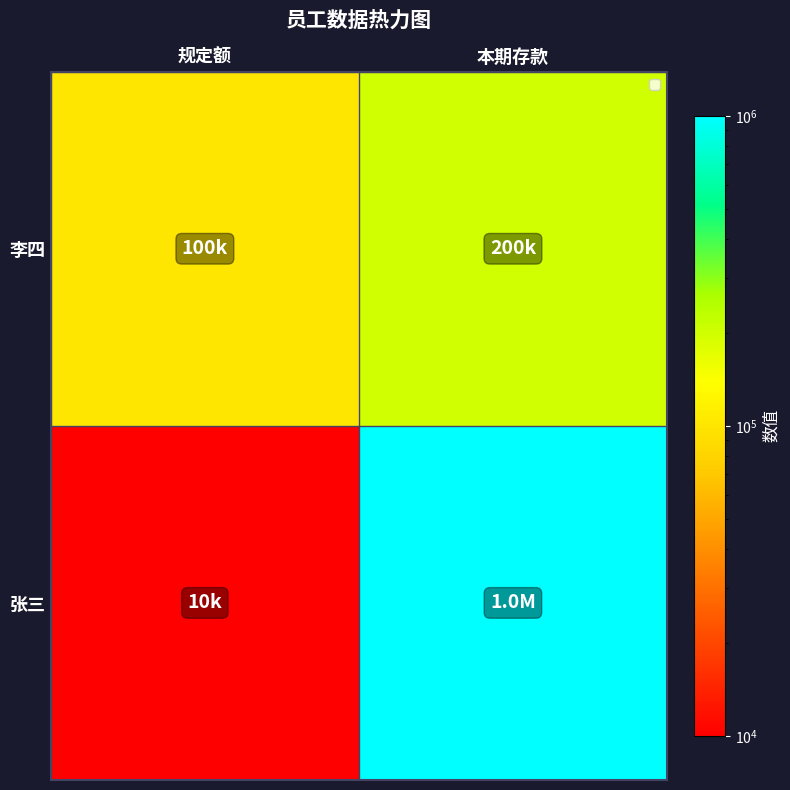

What is the spread (max minus min) of values at 规定额?

90000